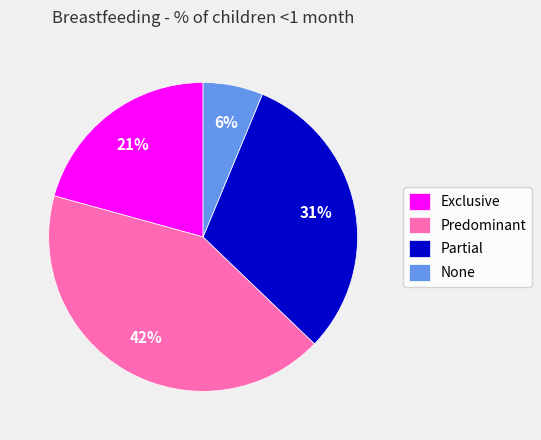

True or false: Exclusive accounts for 30% of the total.

False